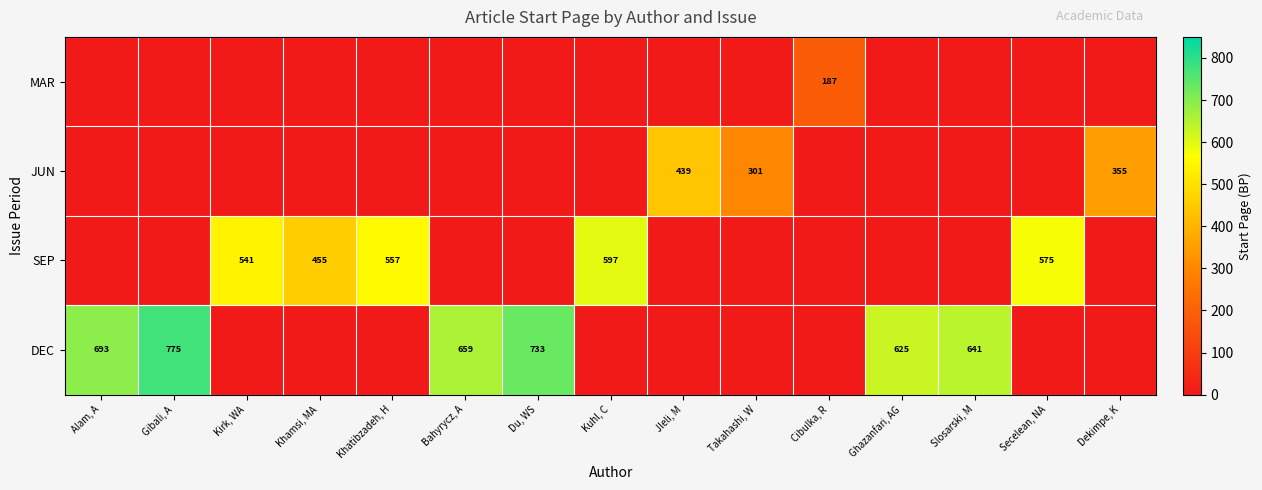

What is the maximum value shown in the chart?

775